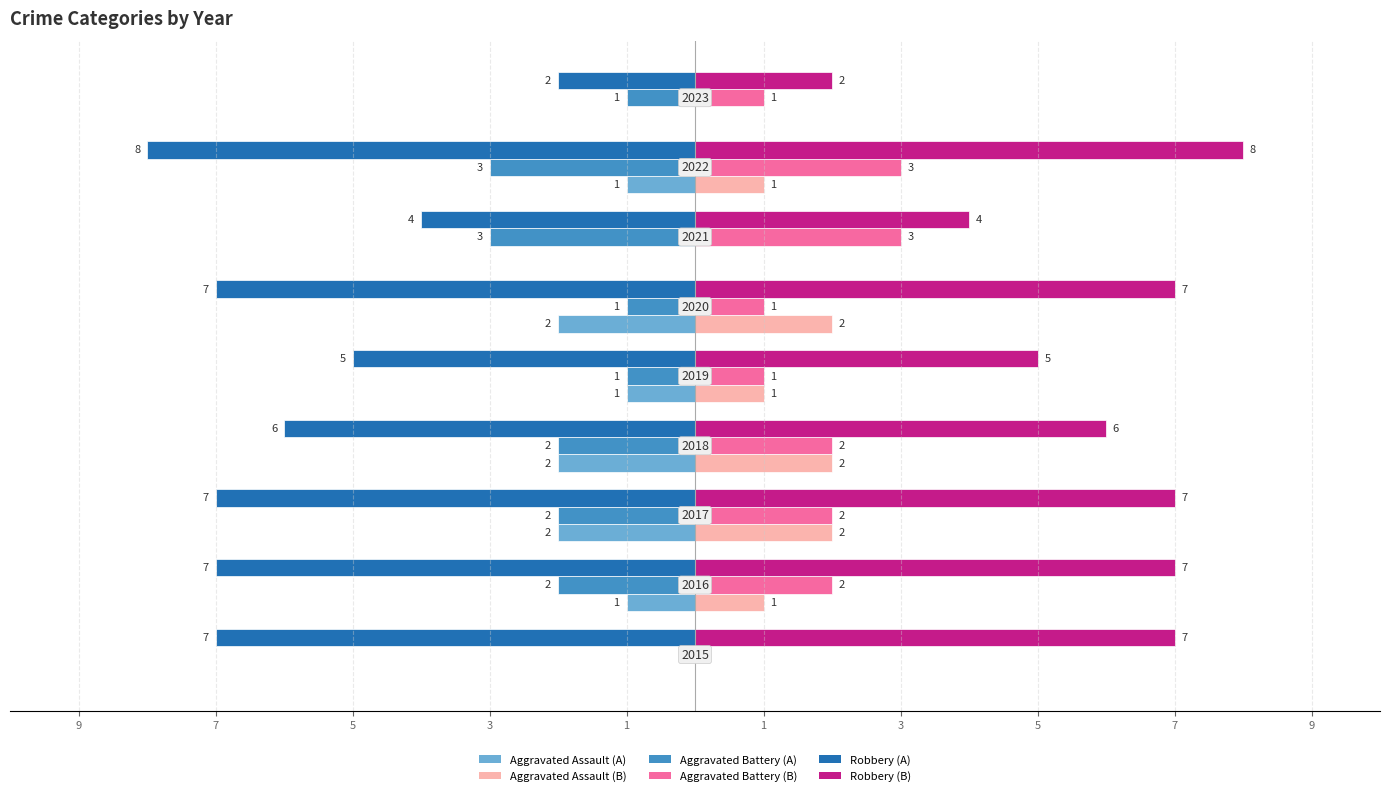

How many bars are there in each group?

6